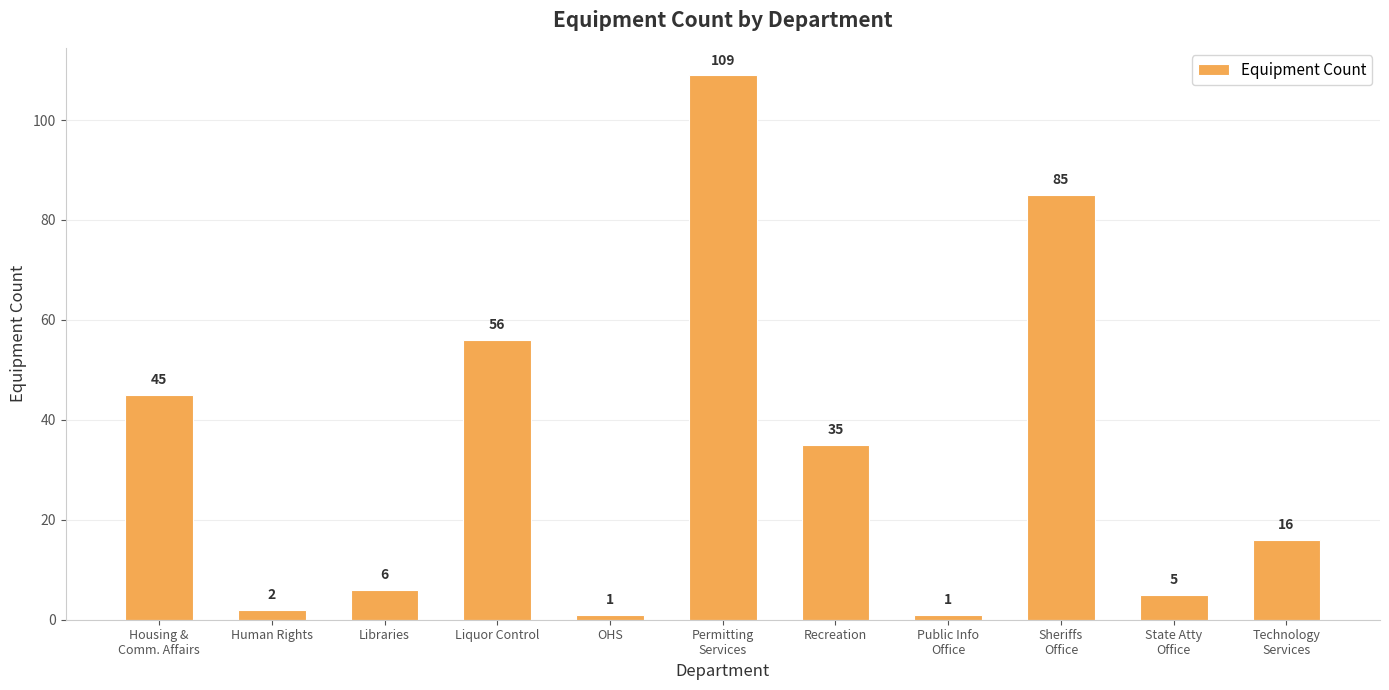

Between Housing &
Comm. Affairs and Liquor Control, which is larger?

Liquor Control